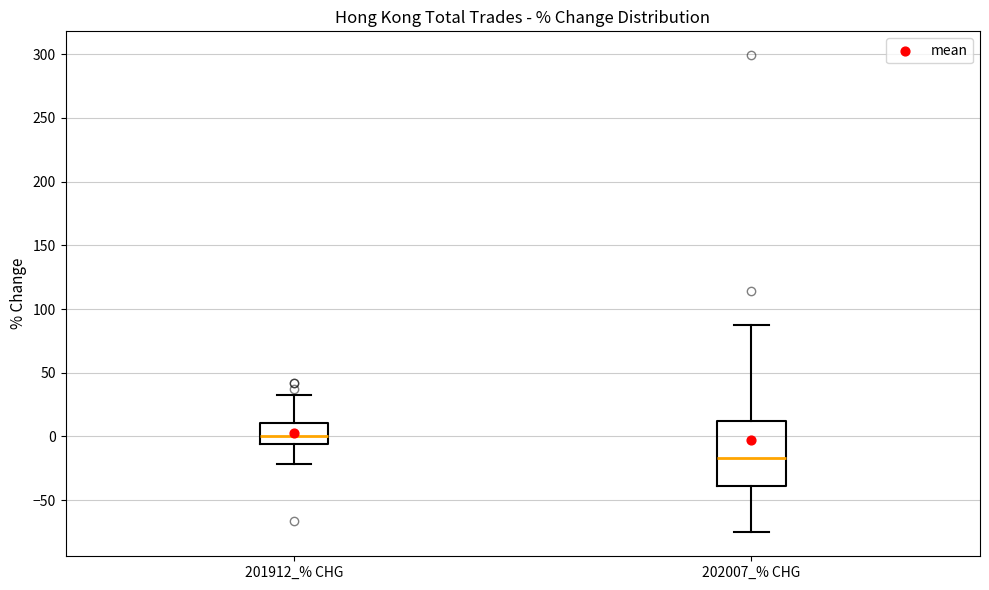

Reading left to right, transcribe this box plot: for each box, give where its median line is, the range the box spans, and where its two whiskers end, as read against the y-axis. The values are not printed on the chart, so give them approximately, as read against the axis.

201912_% CHG: median 0, box -5 to 10, whiskers -20 to 35
202007_% CHG: median -15, box -40 to 10, whiskers -75 to 90